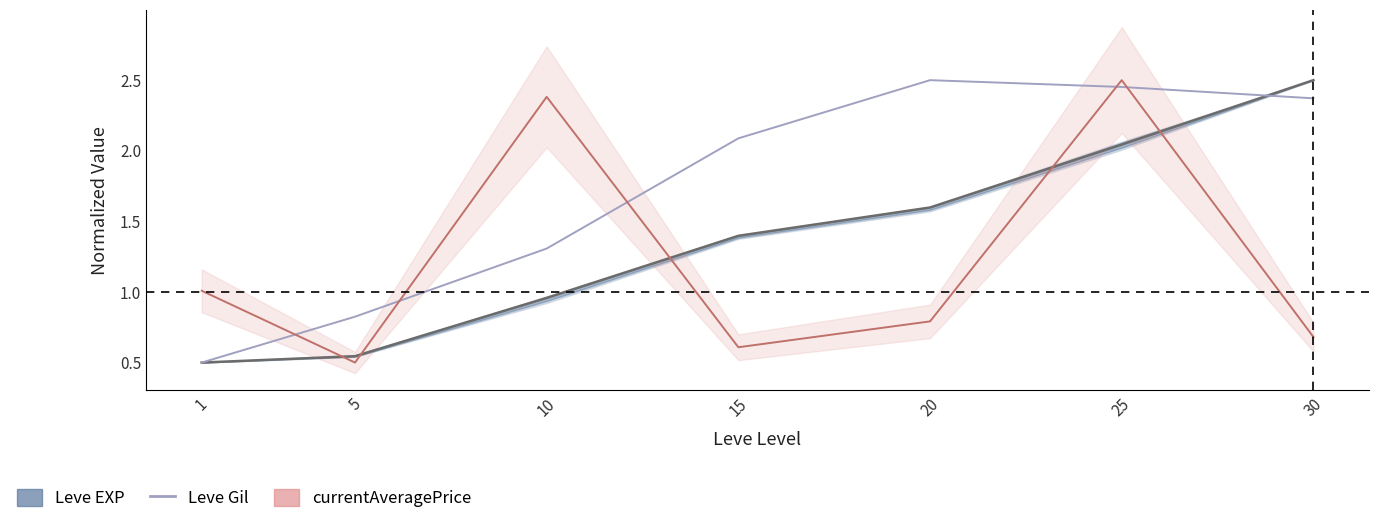

What is the difference between the maximum and minimum values in the Leve Gil series?

2.0